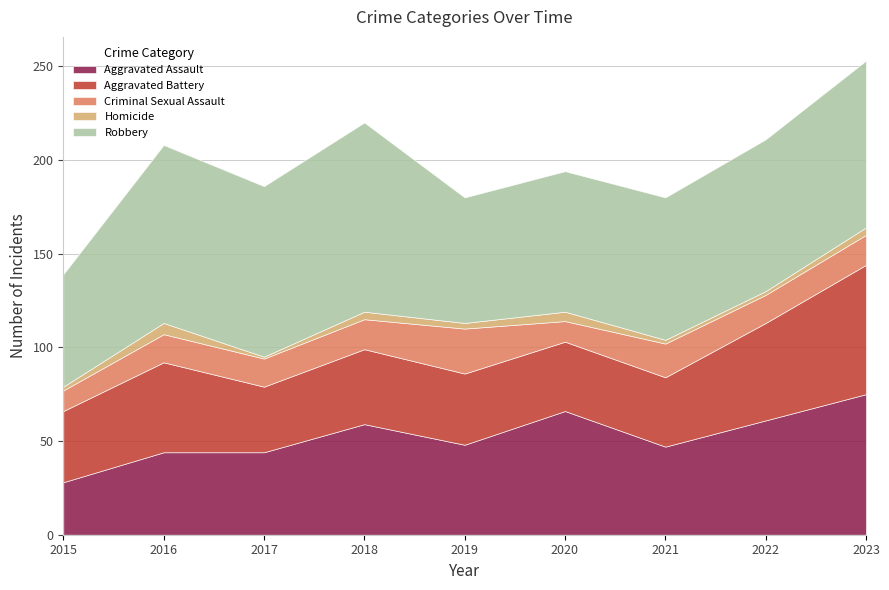

How many data points in Aggravated Battery are less than 38?

3